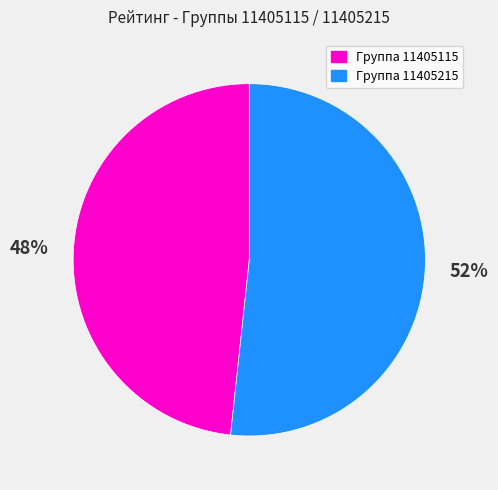

What is the smallest slice in the pie chart?

Группа 11405115